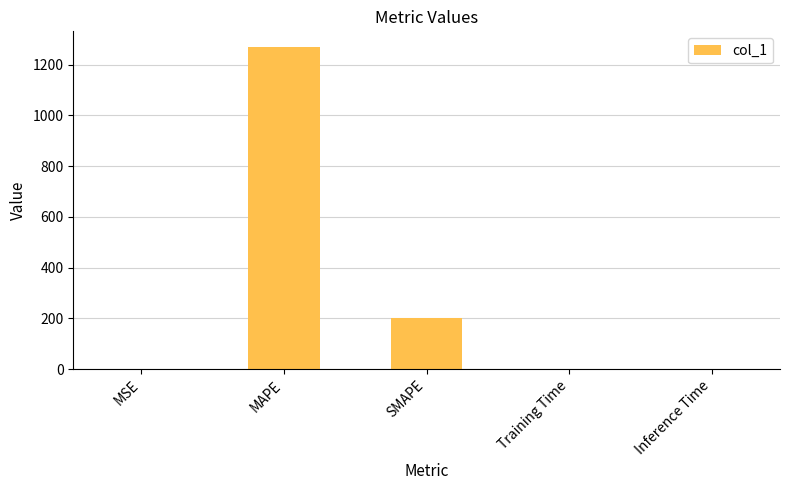

Which has a higher value, SMAPE or Inference Time?

SMAPE